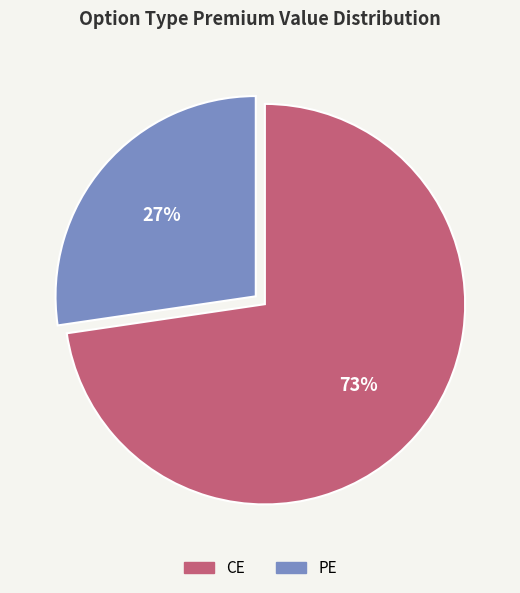

Which slice is the largest?

CE